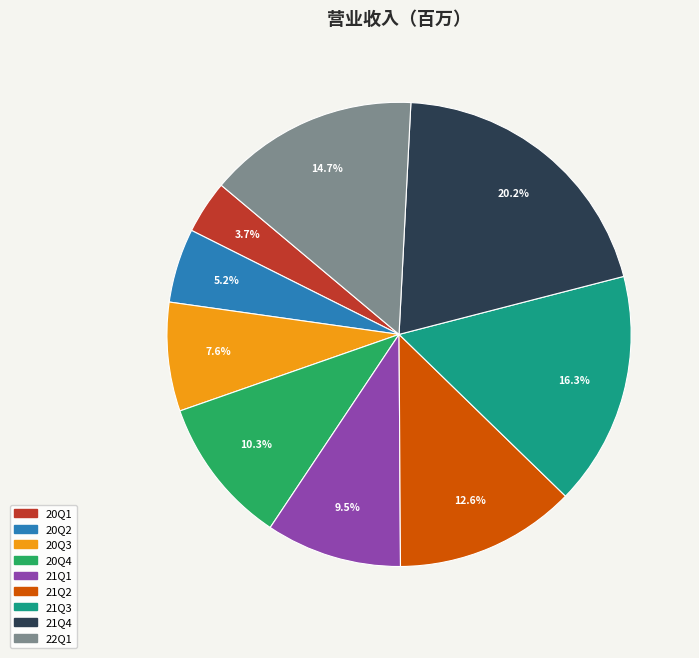

Rank the categories by value from lowest to highest.

20Q1, 20Q2, 20Q3, 21Q1, 20Q4, 21Q2, 22Q1, 21Q3, 21Q4